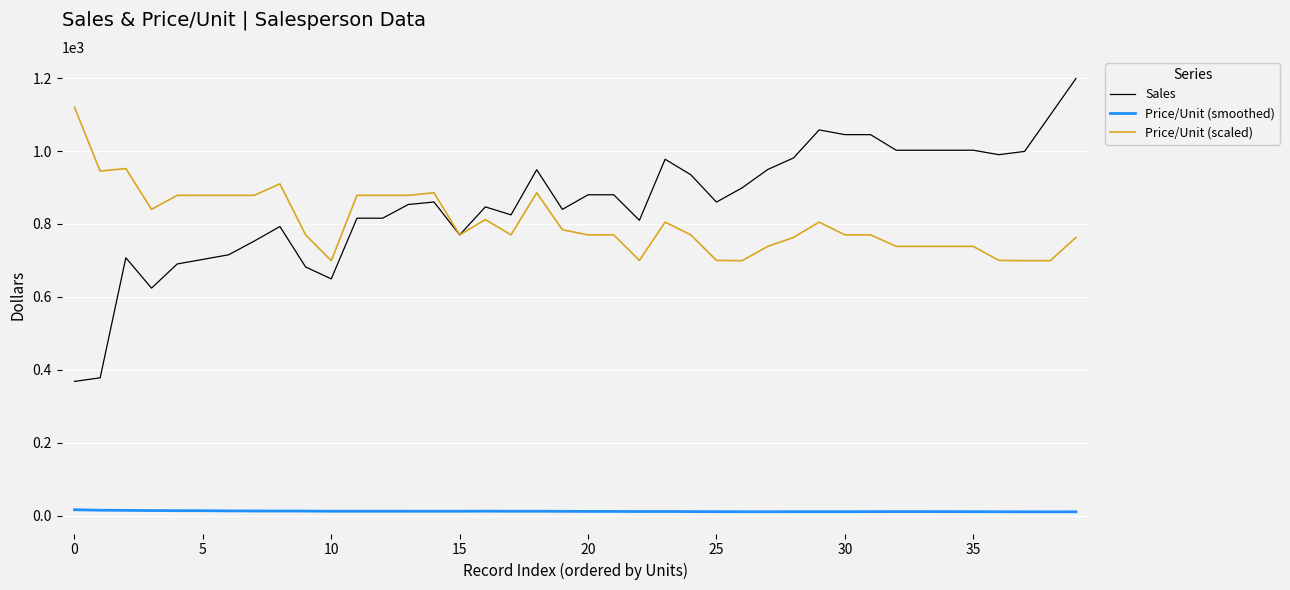

List the series in order of their peak value, highest first.

Sales, Price/Unit (scaled), Price/Unit (smoothed)